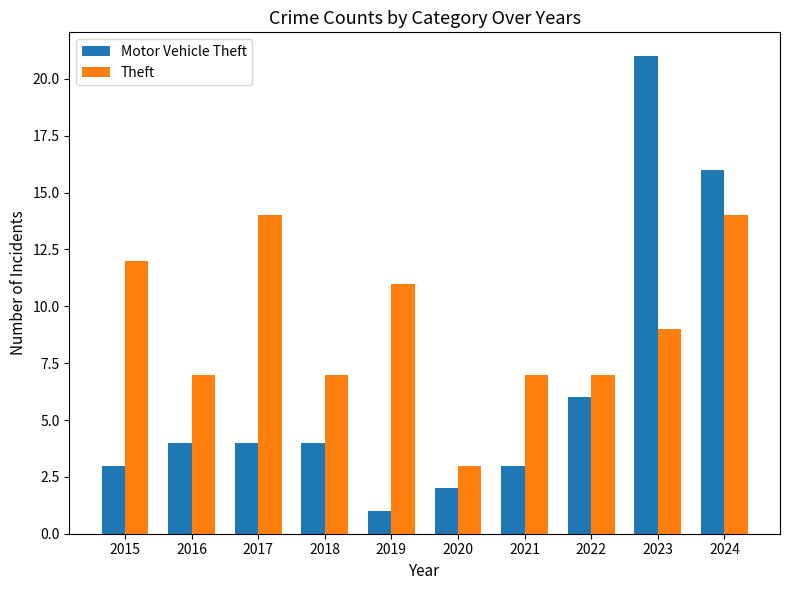

Which series changed the most between 2018 and 2024?

Motor Vehicle Theft